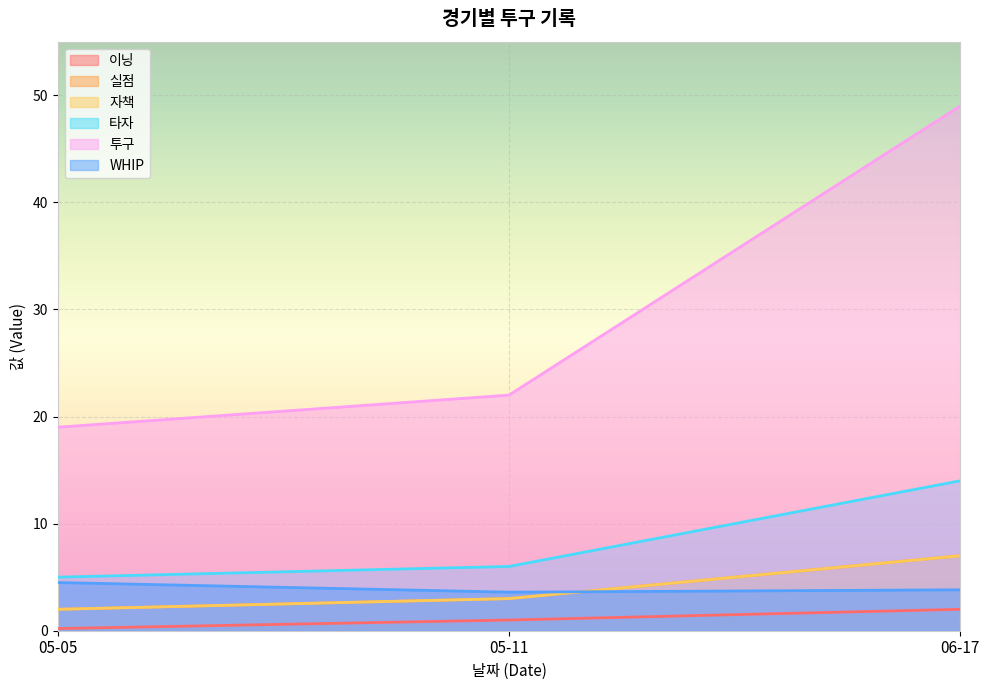

What is the highest value of the 이닝 series?

2.0